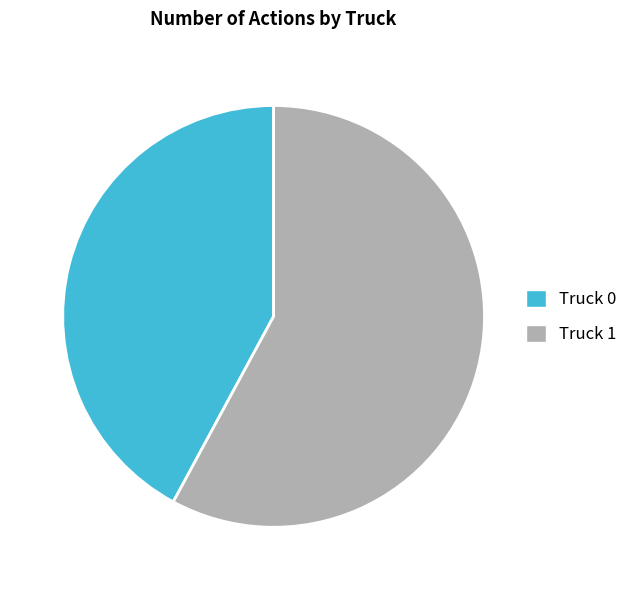

The Truck 1 slice represents 58% of the pie. True or false?

True